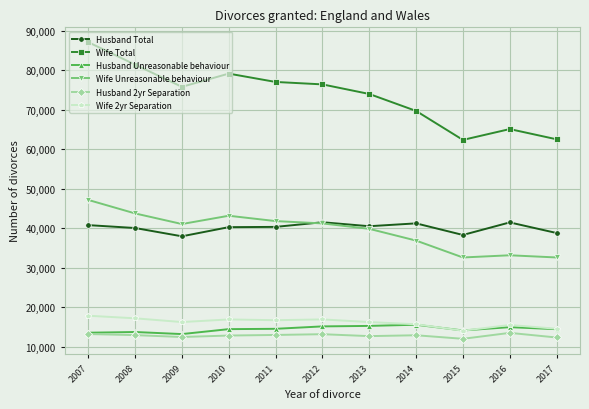

What is the maximum value for Husband Unreasonable behaviour?

15630